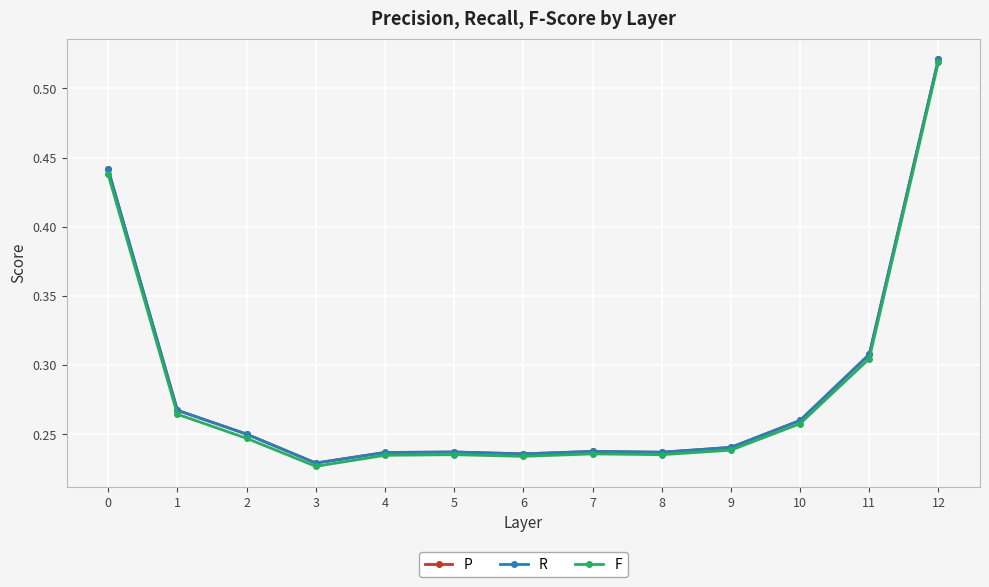

At how many categories does at least one series exceed 0?

13